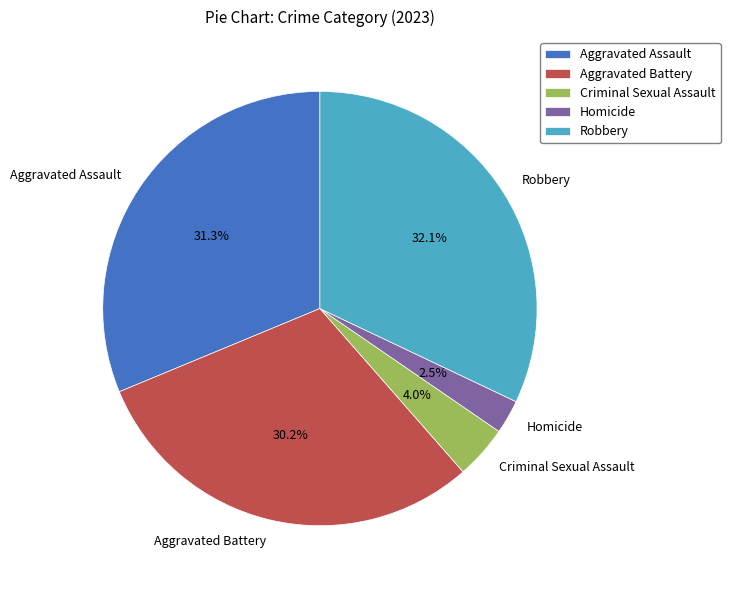

To the nearest percent, what portion does Aggravated Battery represent?

30%